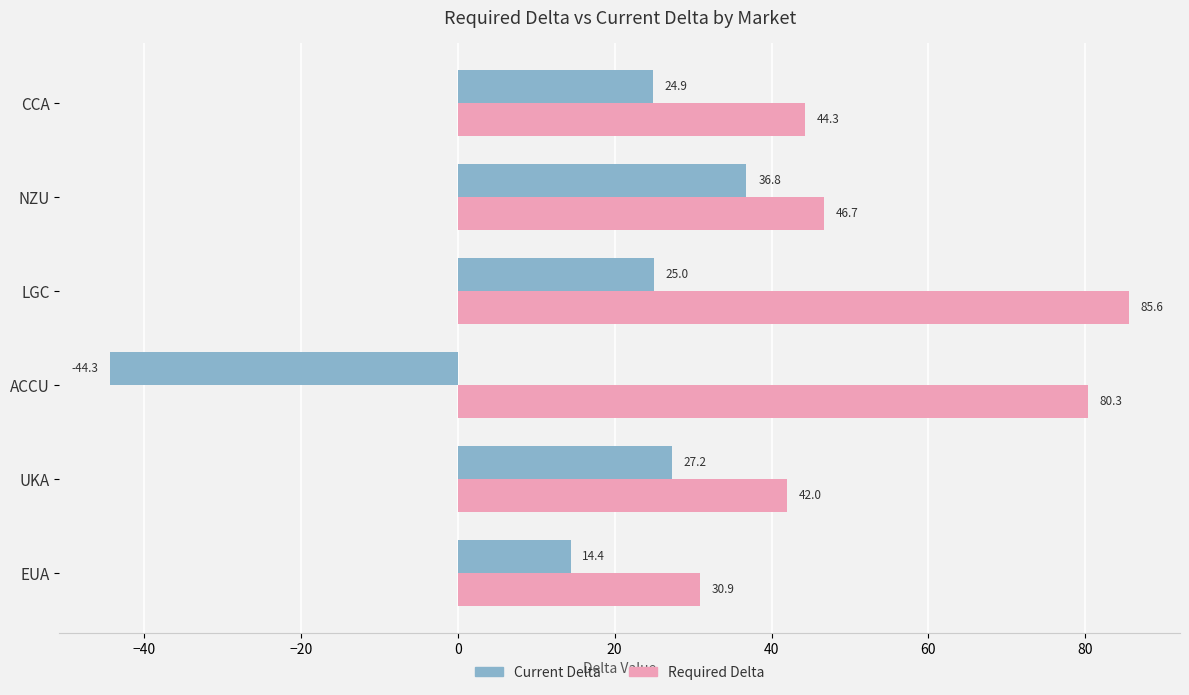

What is the average value of the Current Delta series?

14.0